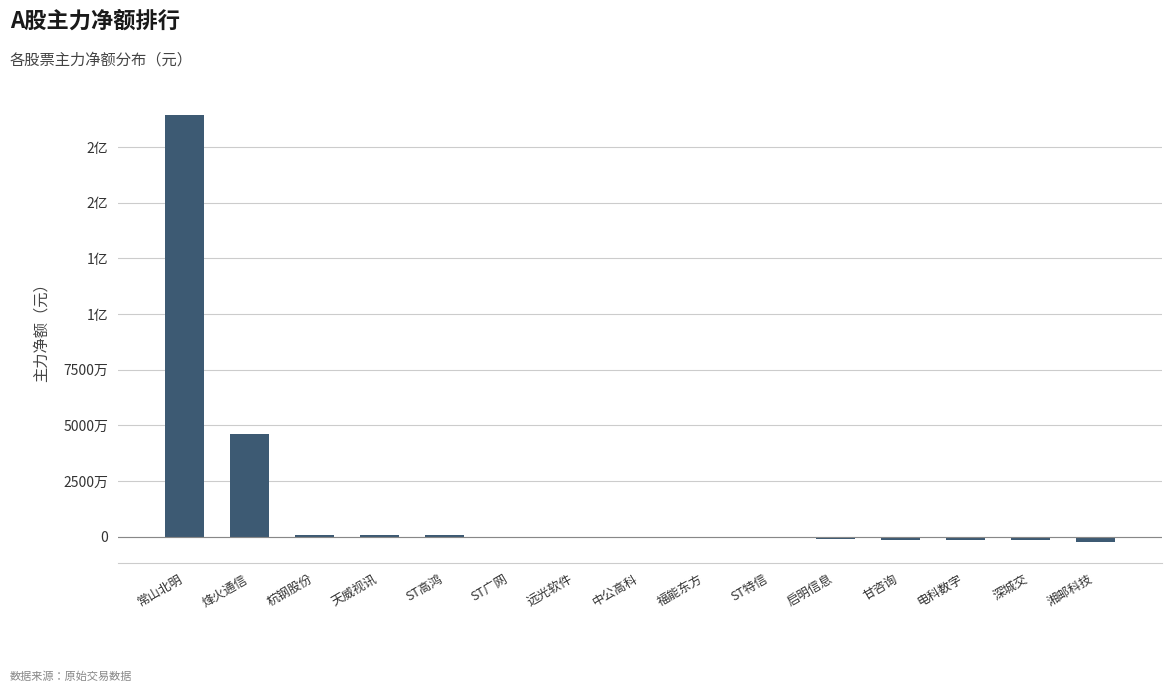

What is the label of the 9th bar from the right?

远光软件